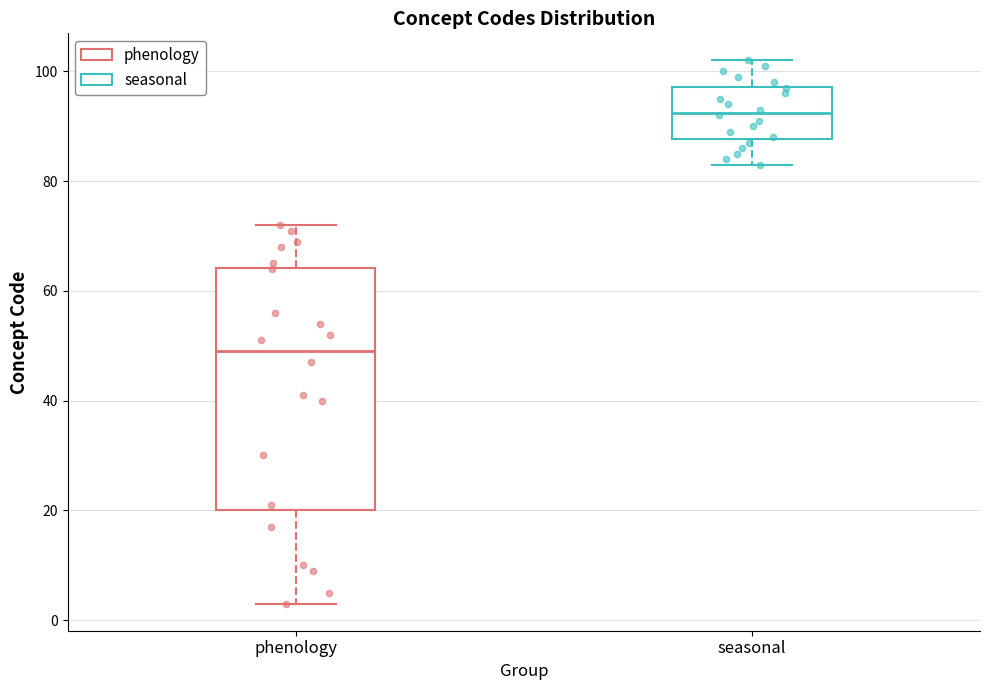

Which box's median line is the highest?

seasonal